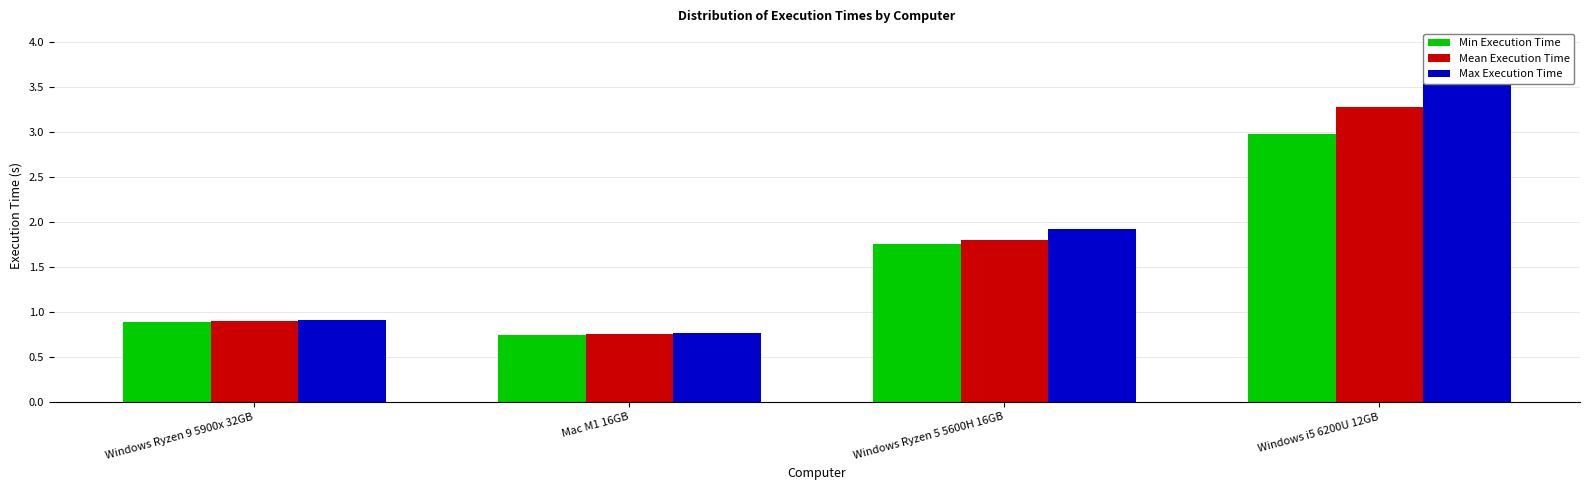

How many data points in Max Execution Time are above 1?

2